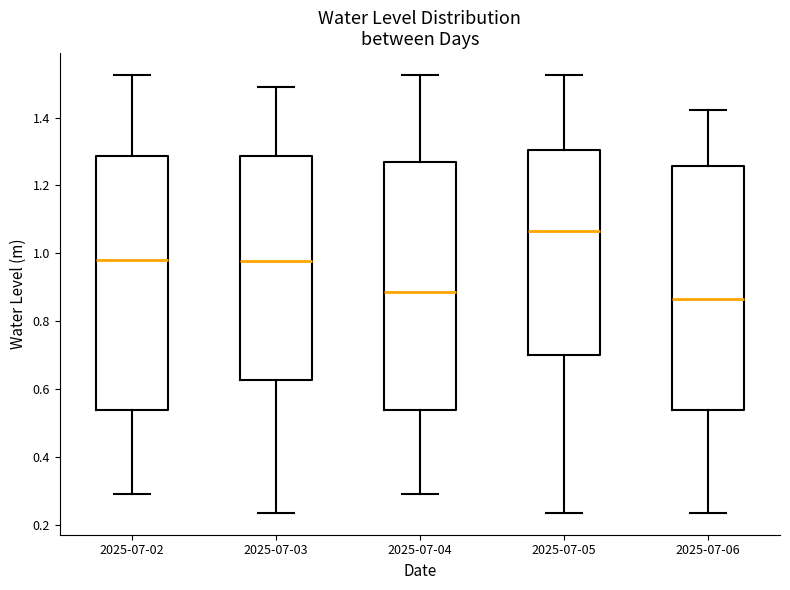

Where does the upper whisker of the box for 2025-07-06 end on the y-axis? The values are not printed on the chart, so give them approximately, as read against the axis.

1.42